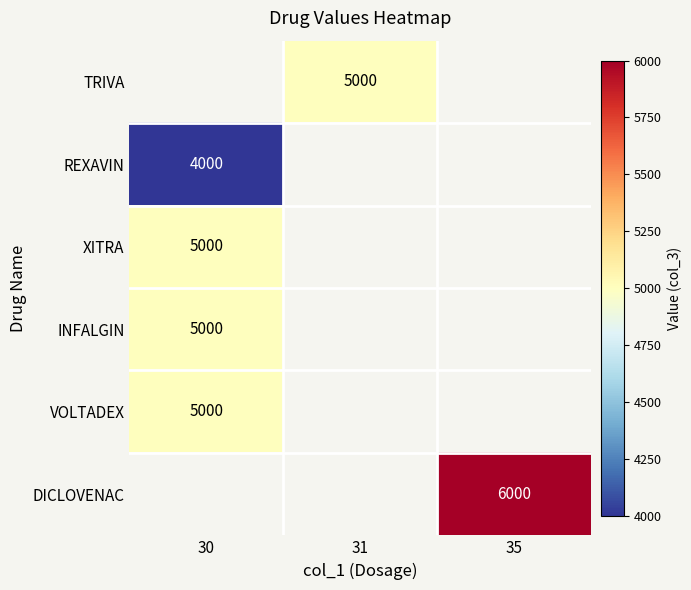

Is it true that REXAVIN equals 4000 at 30?

True